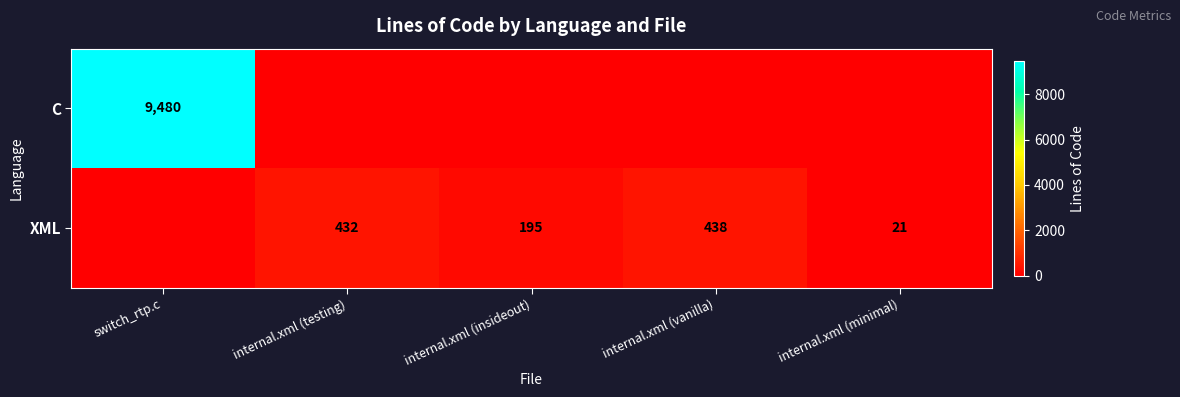

How many categories are shown in the chart?

5